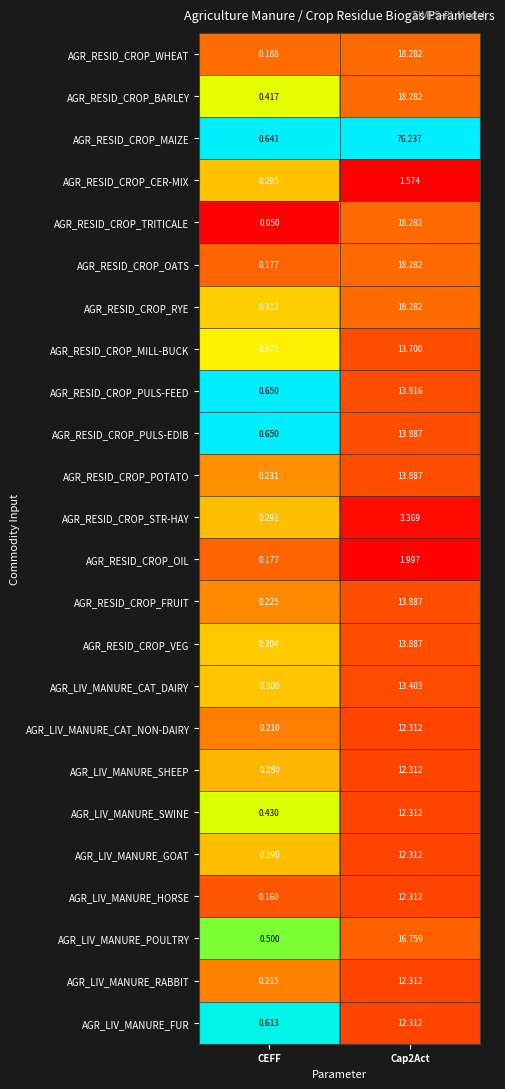

At how many categories does at least one series exceed 0?

2